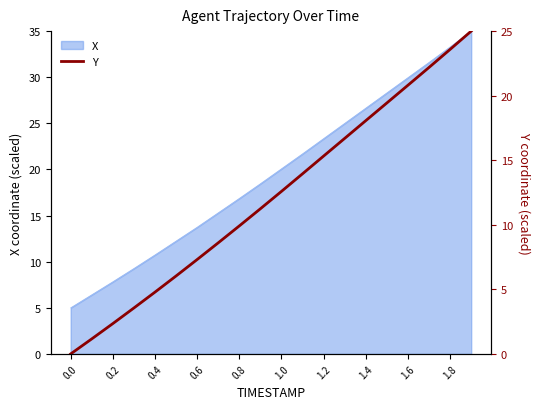

What is the highest value of the X series?

35.0